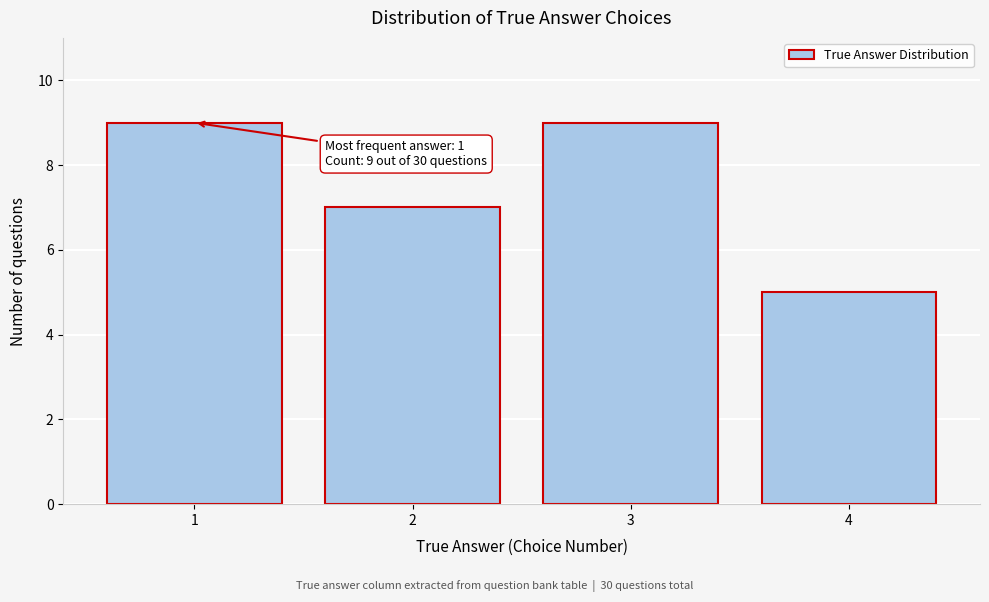

Reading left to right, list all the values displayed in this chart.

9	7	9	5